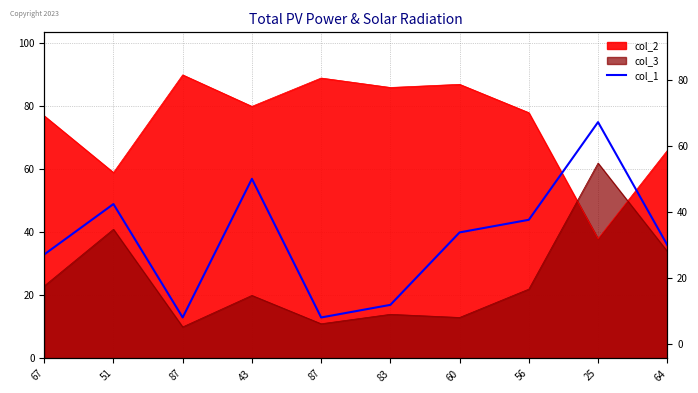

How many points are lower than both their immediate neighbors (excluding endpoints)?

2